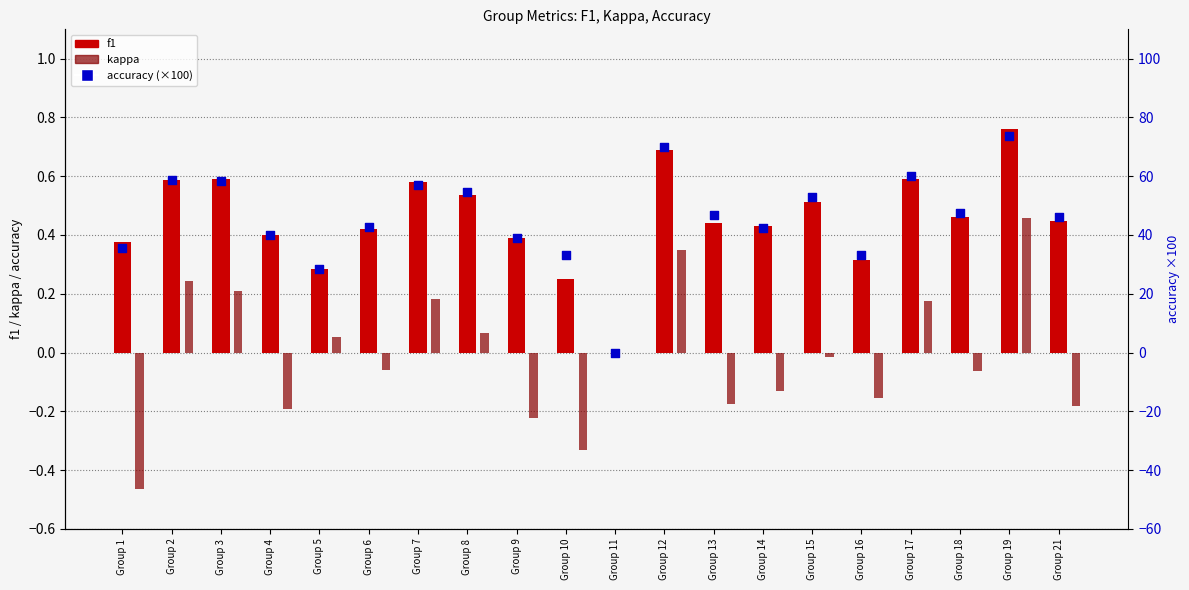

Which series reaches the maximum Y coordinate?

accuracy (×100)